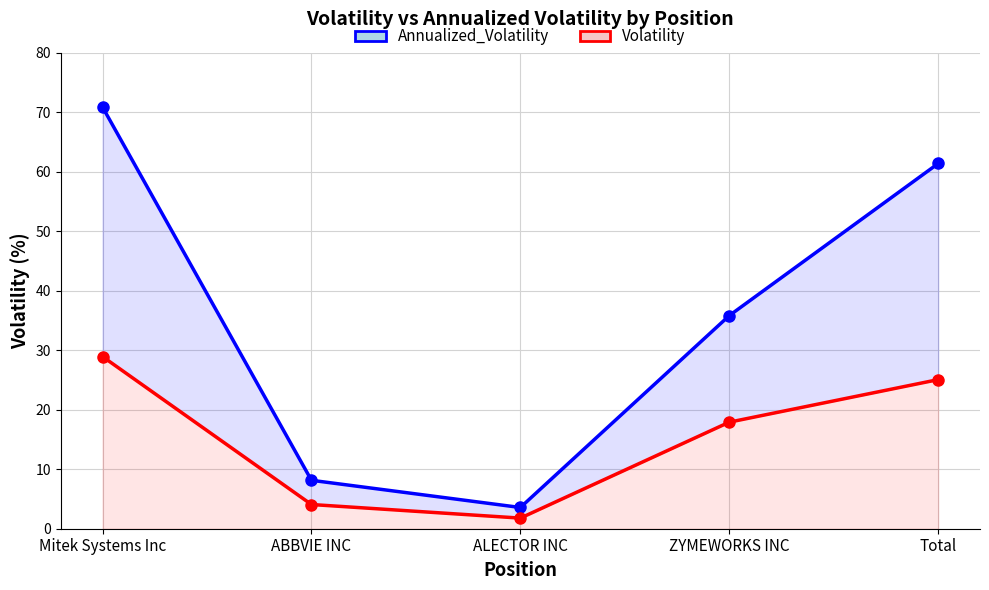

What position from the left is Total?

5